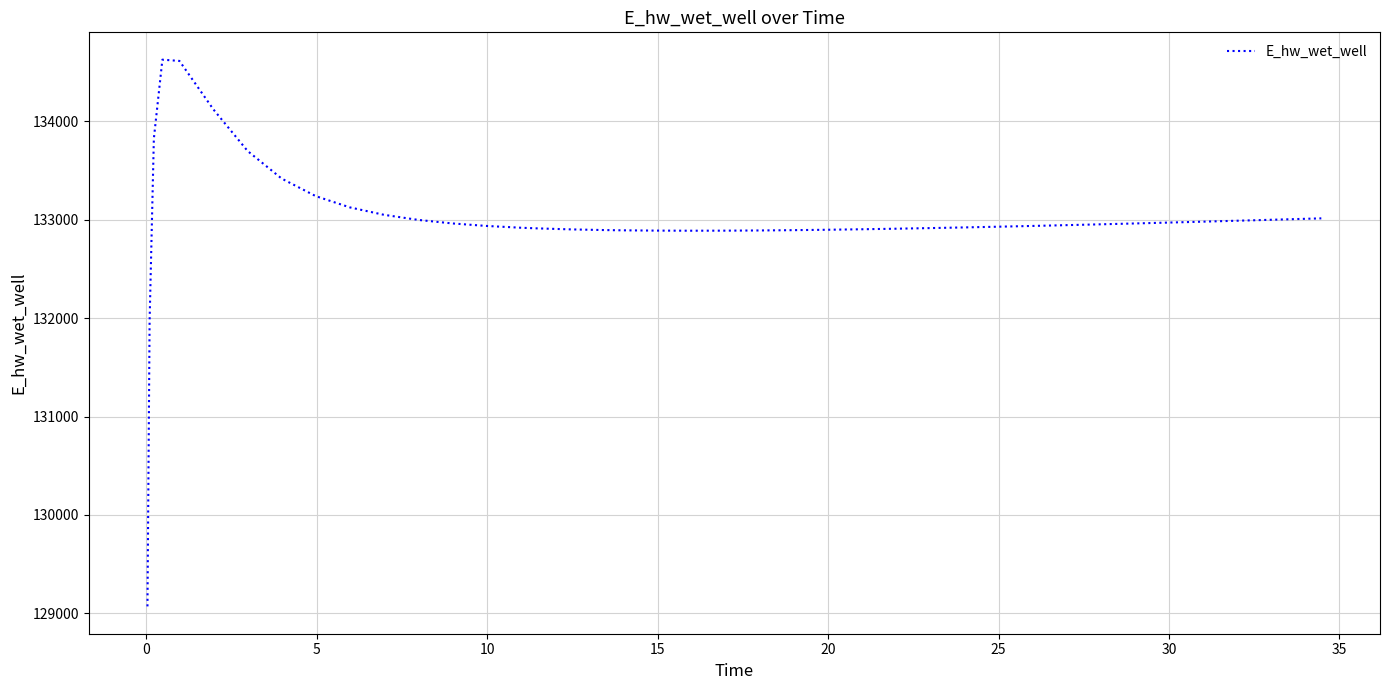

What is the minimum value shown in the chart?

129070.3